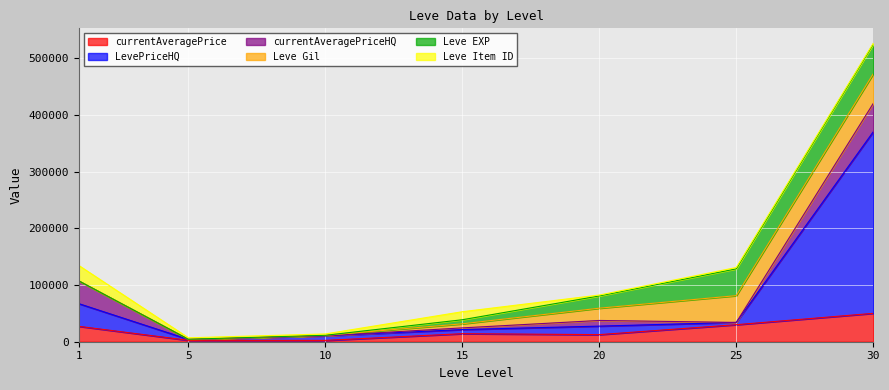

How many times do Leve Item ID and Leve Gil cross each other?

1